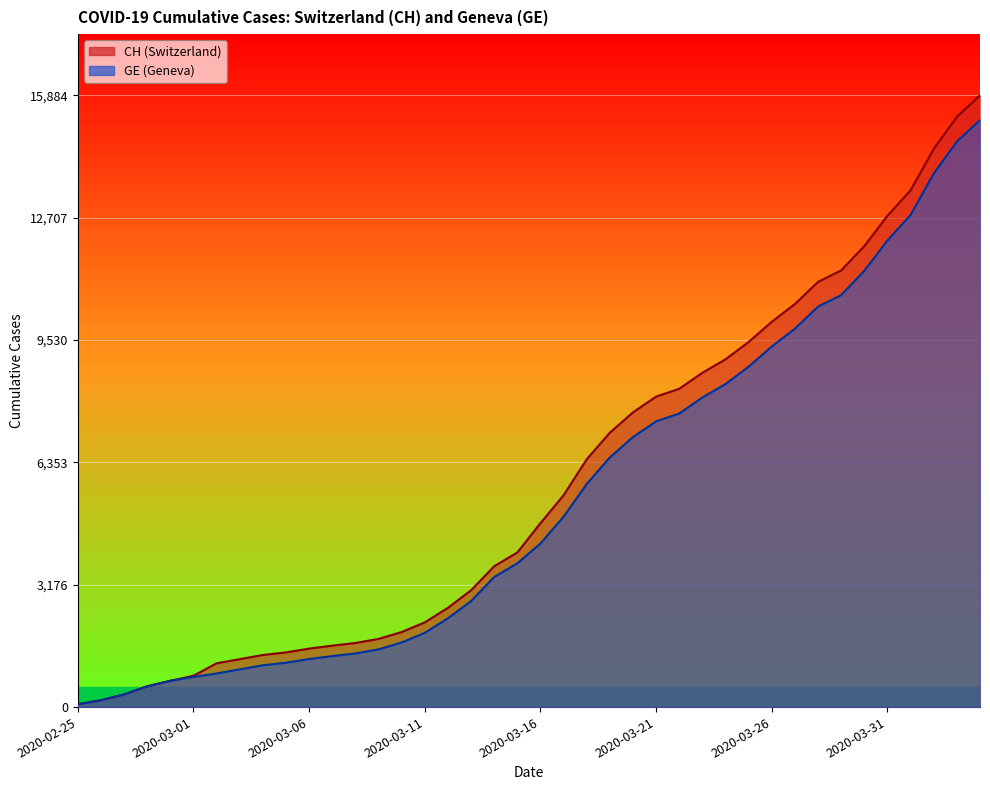

Reading right to left, transcribe all the data shown in this chart.

CH: 15884	15325	14494	13420	12758	11971	11340	11041	10467	10005	9481	9030	8681	8265	8061	7654	7125	6434	5501	4775	4014	3658	3033	2577	2199	1949	1770	1664	1595	1519	1420	1353	1245	1137	814	682	540	329	178	73
GE: 15242	14683	13852	12778	12116	11329	10698	10399	9825	9363	8839	8388	8039	7623	7419	7012	6483	5792	4944	4248	3733	3377	2752	2306	1928	1678	1499	1393	1324	1248	1152	1085	979	872	784	682	540	329	178	73